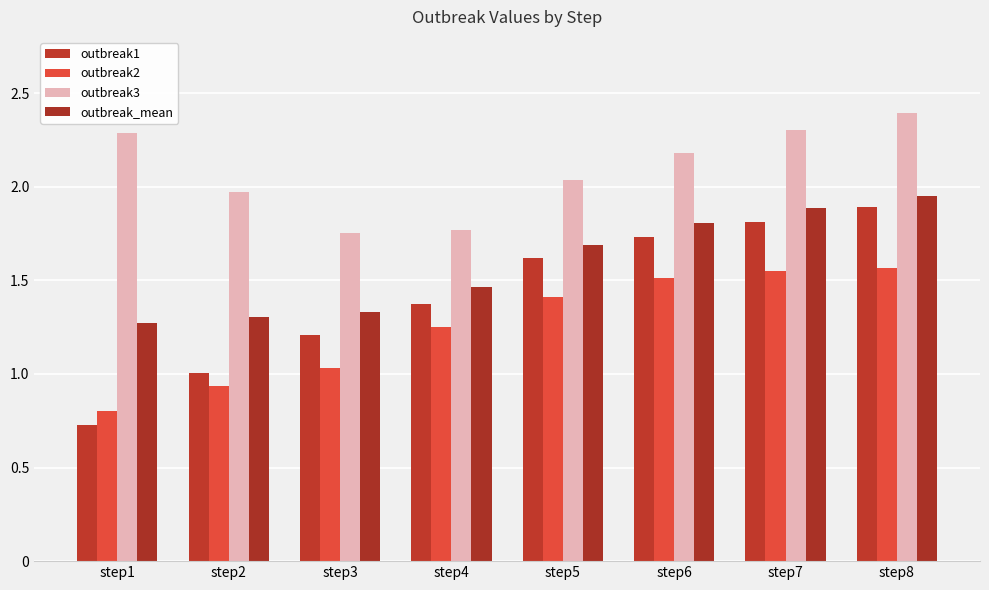

How many values in the outbreak3 series are below 2?

3